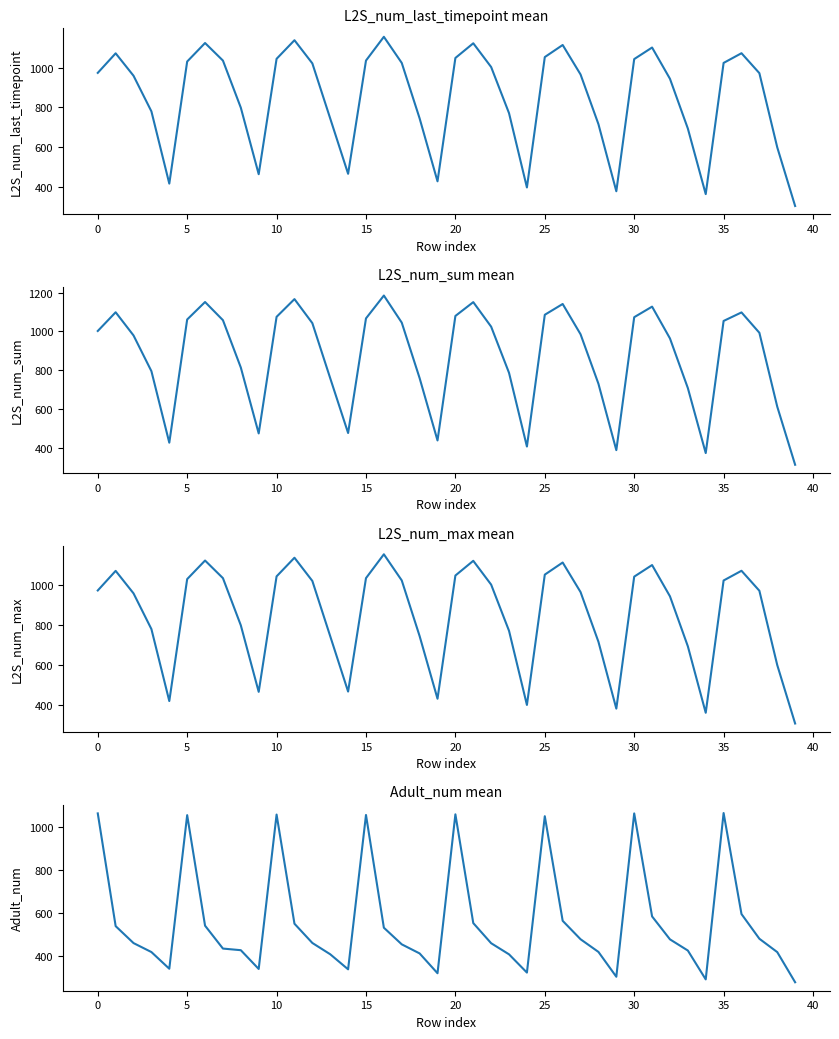

Which series changed the most between 15 and 19?

Adult_num_mean